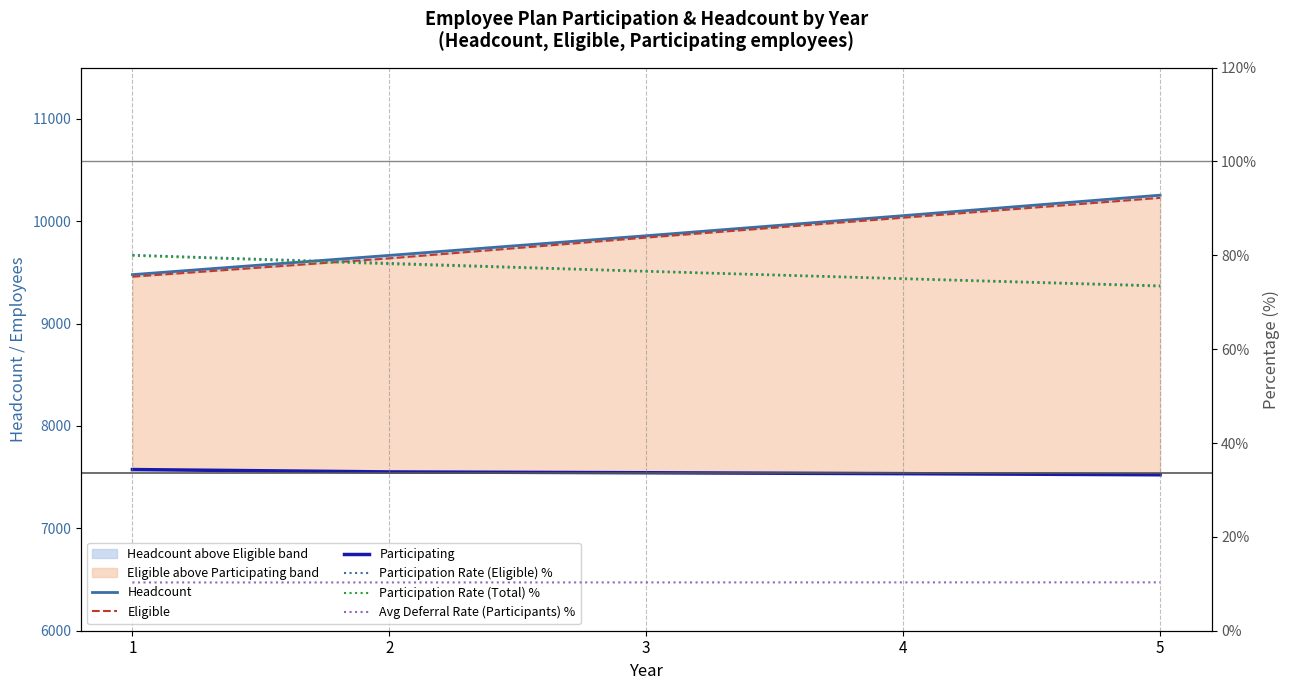

At how many categories does at least one series exceed 6776?

5